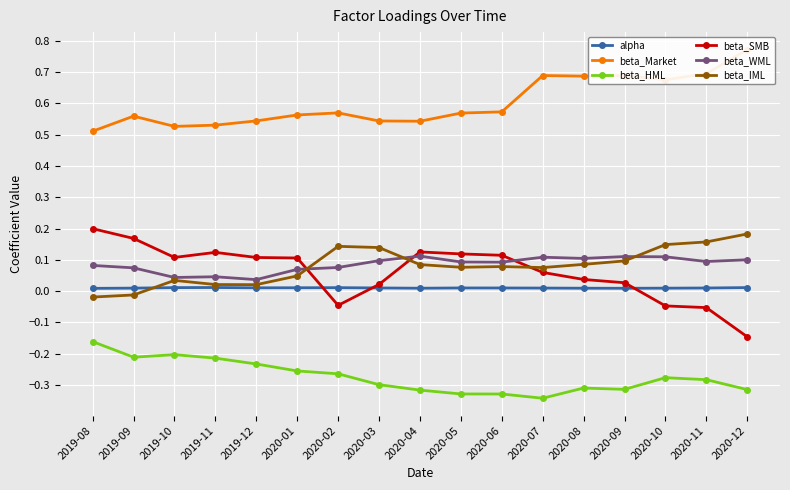

Which series has the widest spread of values?

beta_SMB